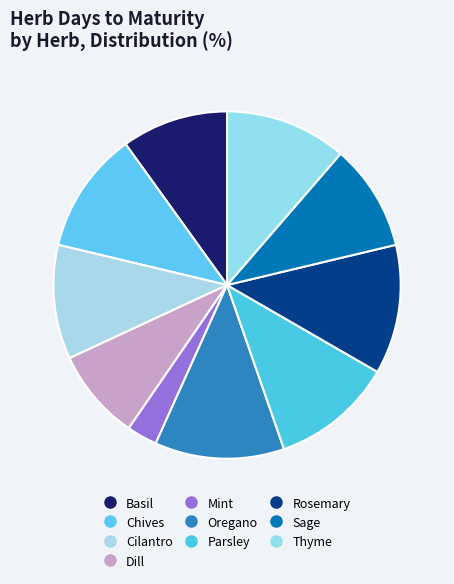

Count the number of slices in the pie.

10